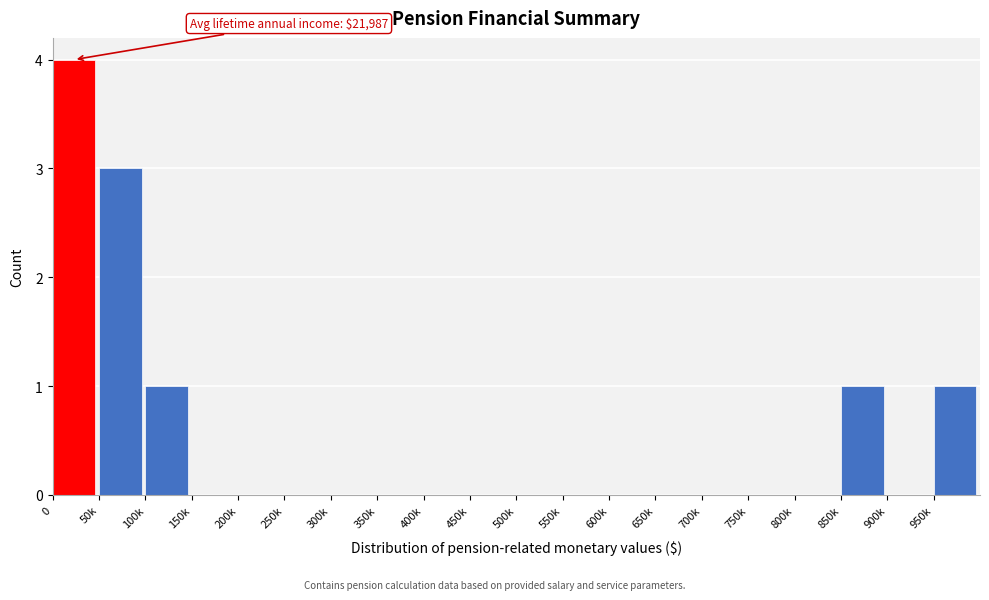

Reading left to right, list all the values displayed in this chart.

0=4	50k=3	100k=1	150k=0	200k=0	250k=0	300k=0	350k=0	400k=0	450k=0	500k=0	550k=0	600k=0	650k=0	700k=0	750k=0	800k=0	850k=1	900k=0	950k=1